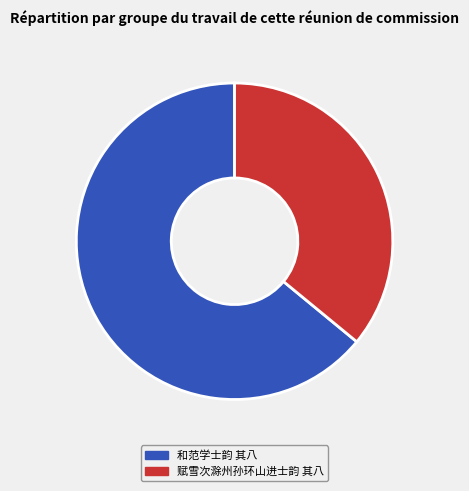

To the nearest percent, what is the average slice percentage?

50%